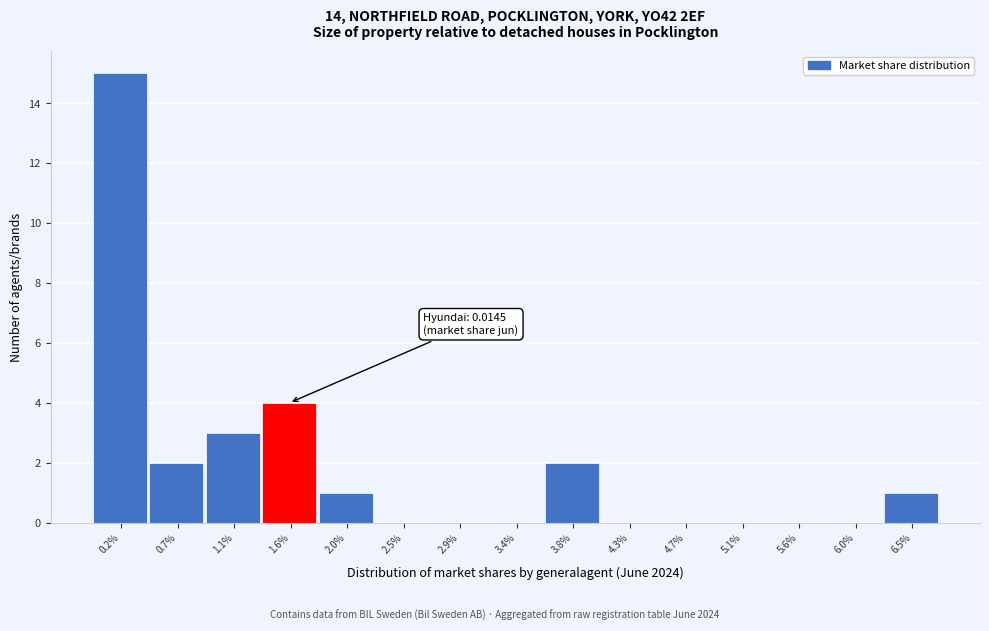

Reading left to right, transcribe all the data shown in this chart.

0.2%=15	0.7%=2	1.1%=3	1.6%=4	2.0%=1	2.5%=0	2.9%=0	3.4%=0	3.8%=2	4.3%=0	4.7%=0	5.1%=0	5.6%=0	6.0%=0	6.5%=1